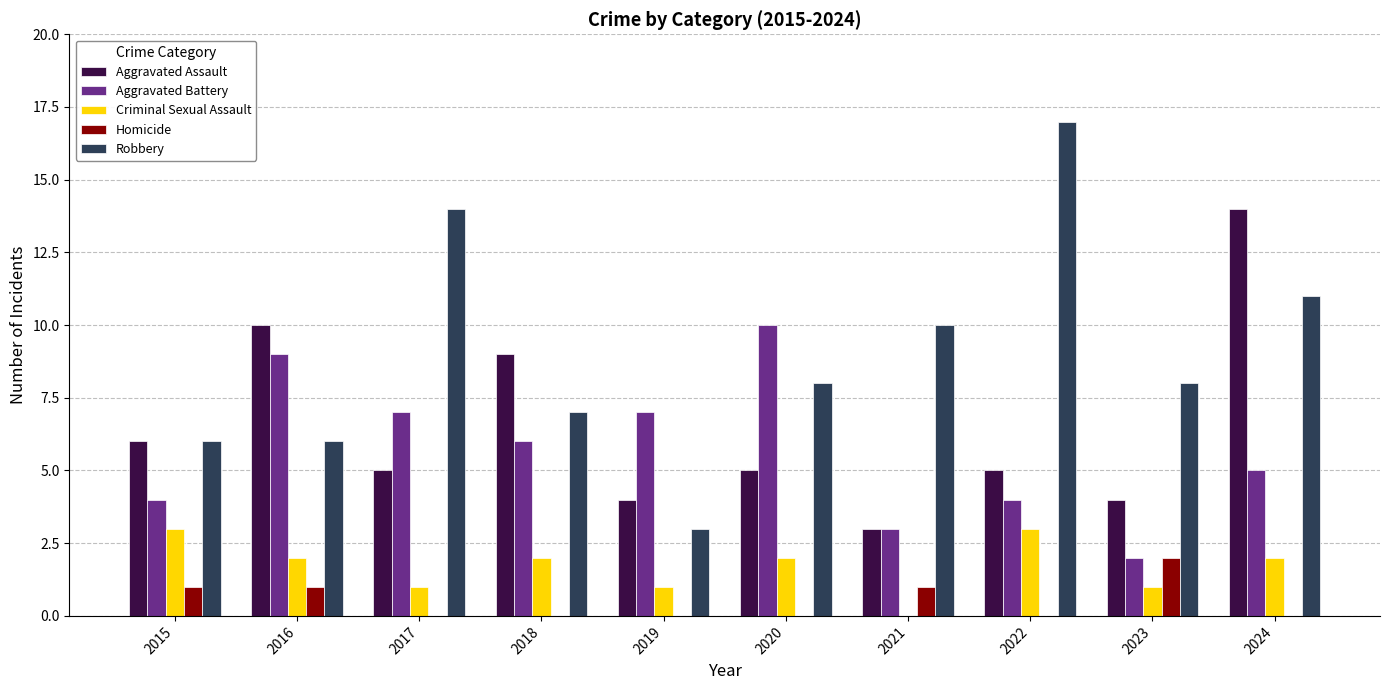

Between 2015 and 2018, which series saw the biggest shift?

Aggravated Assault